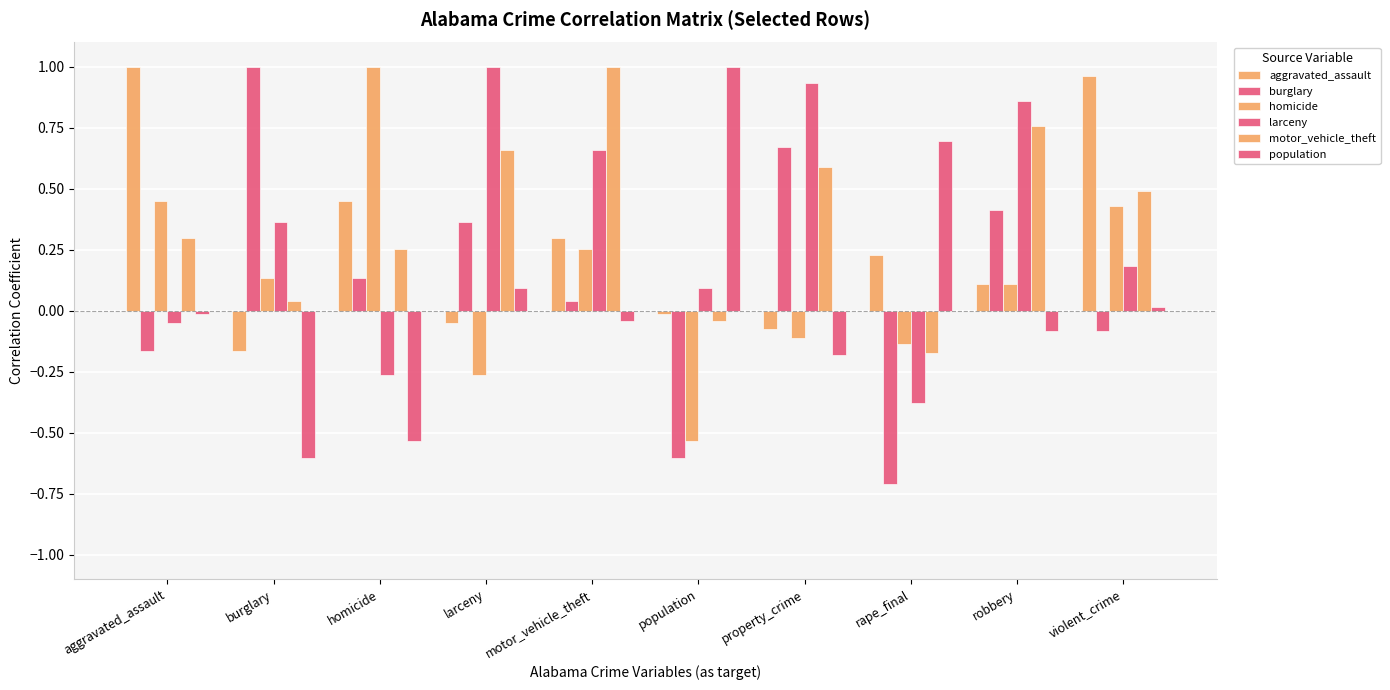

At which category does the chart reach its minimum across all series?

rape_final